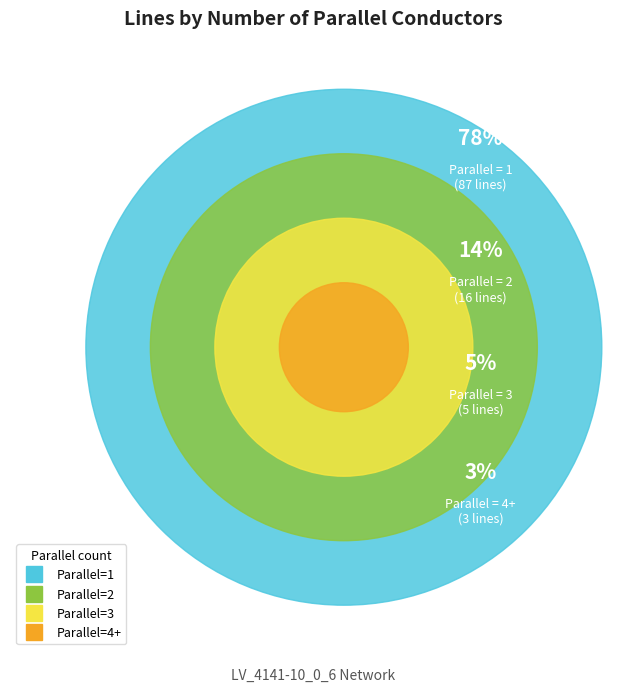

What percentage is the 4+ slice, to the nearest percent?

3%